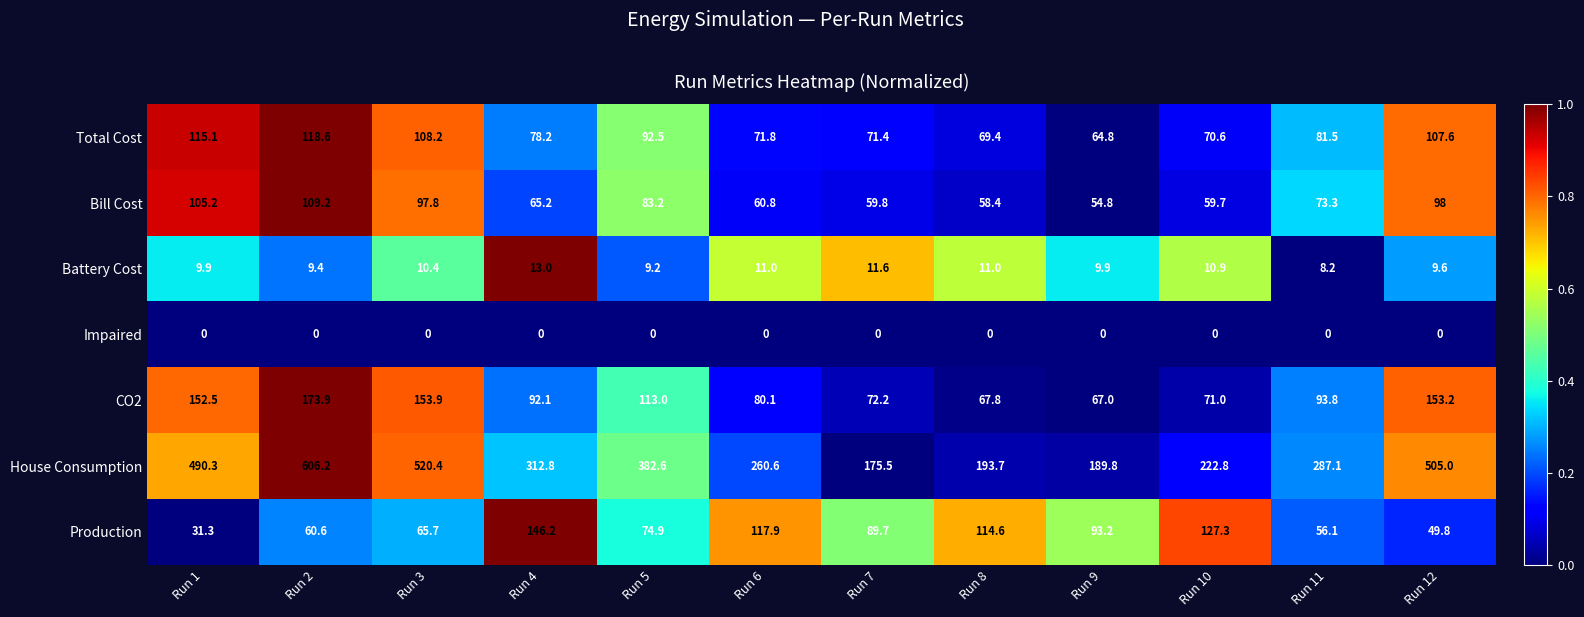

Is it true that Production equals 104.2 at Run 2?

False